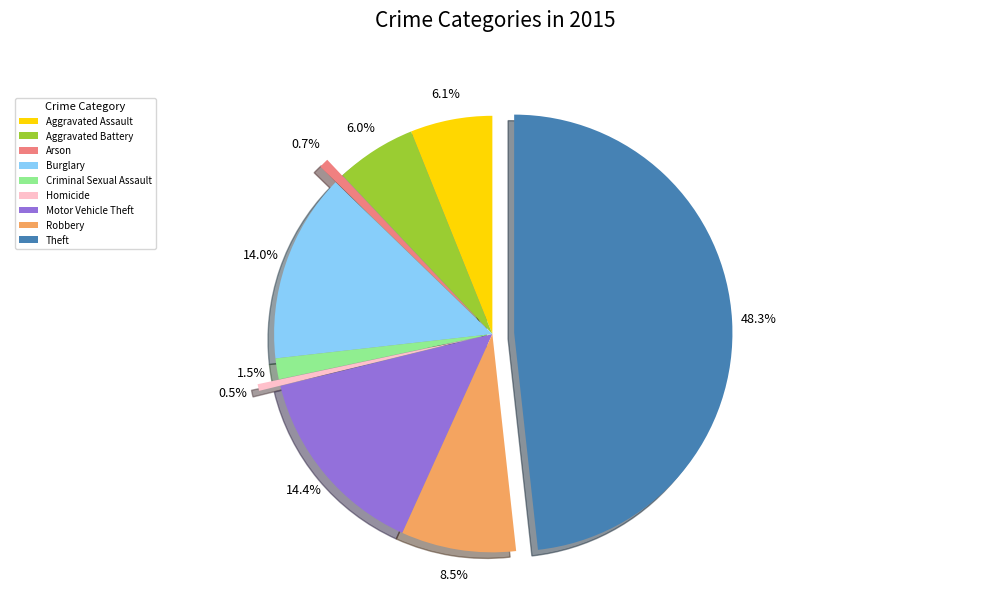

Between Theft and Motor Vehicle Theft, which is larger?

Theft